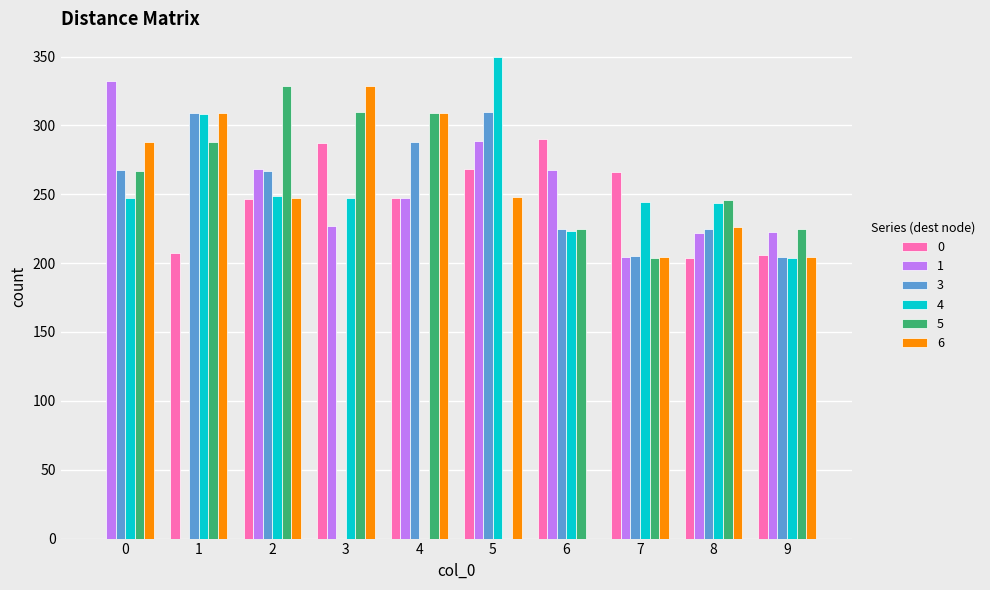

What is the average value of the 5 series?

240.1